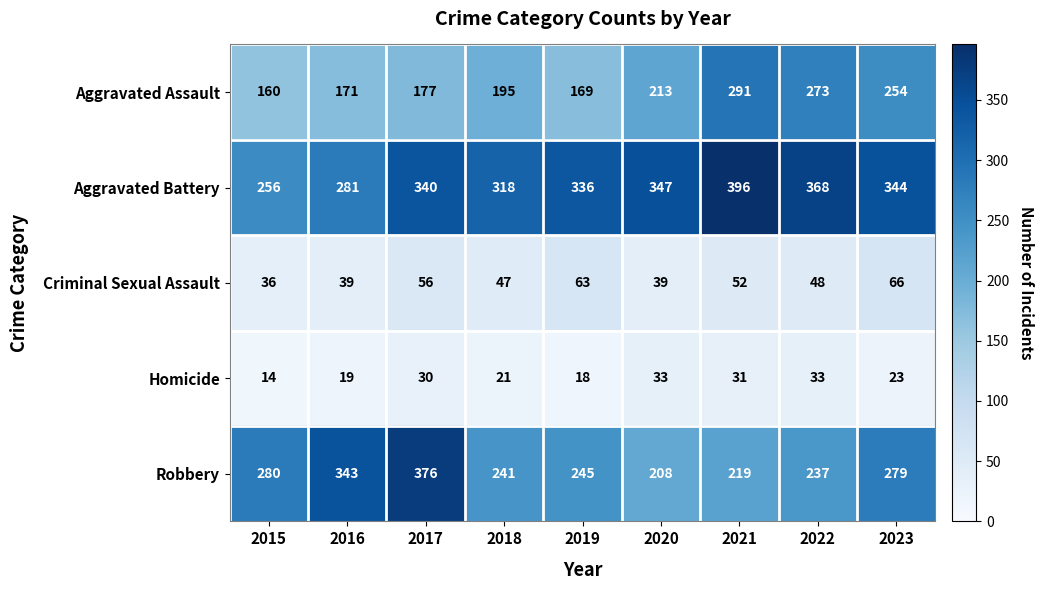

List the series in order of their peak value, lowest first.

Homicide, Criminal Sexual Assault, Aggravated Assault, Robbery, Aggravated Battery